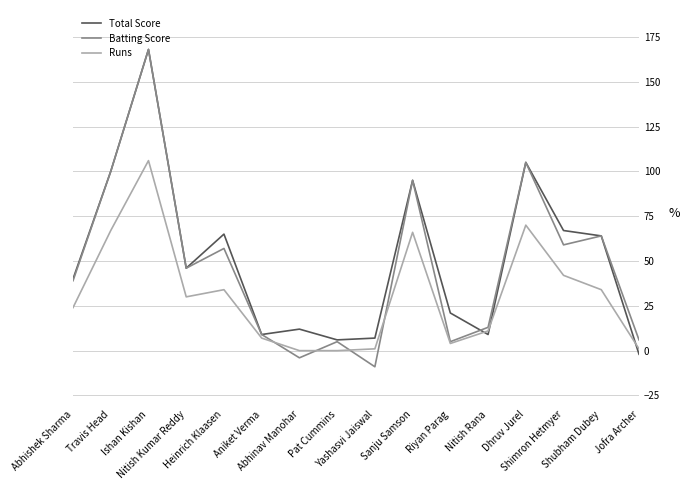

What is the maximum value shown in the chart?

168